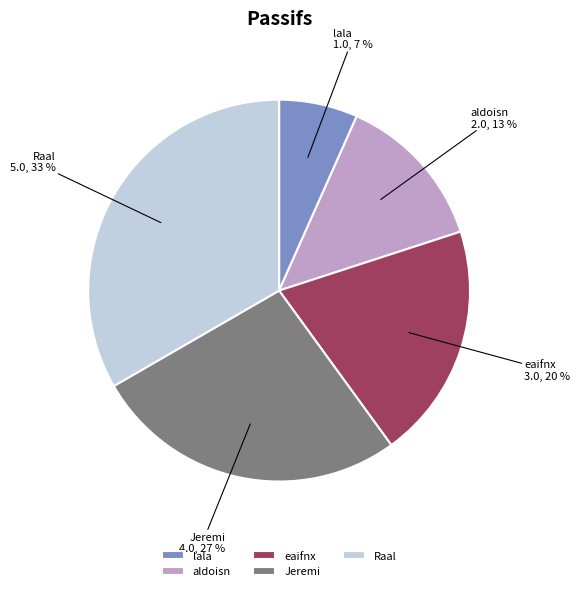

Is it true that Jeremi is 33% of the pie?

False